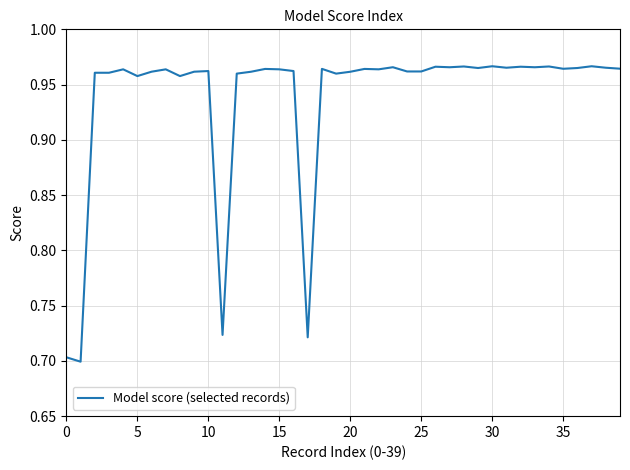

What is the difference between the maximum and minimum values?

0.3